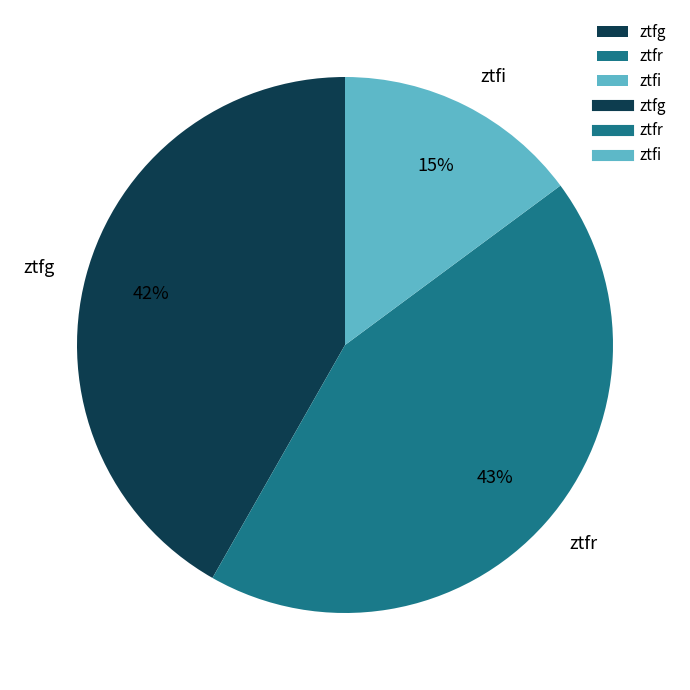

To the nearest percent, what is the average slice percentage?

33%